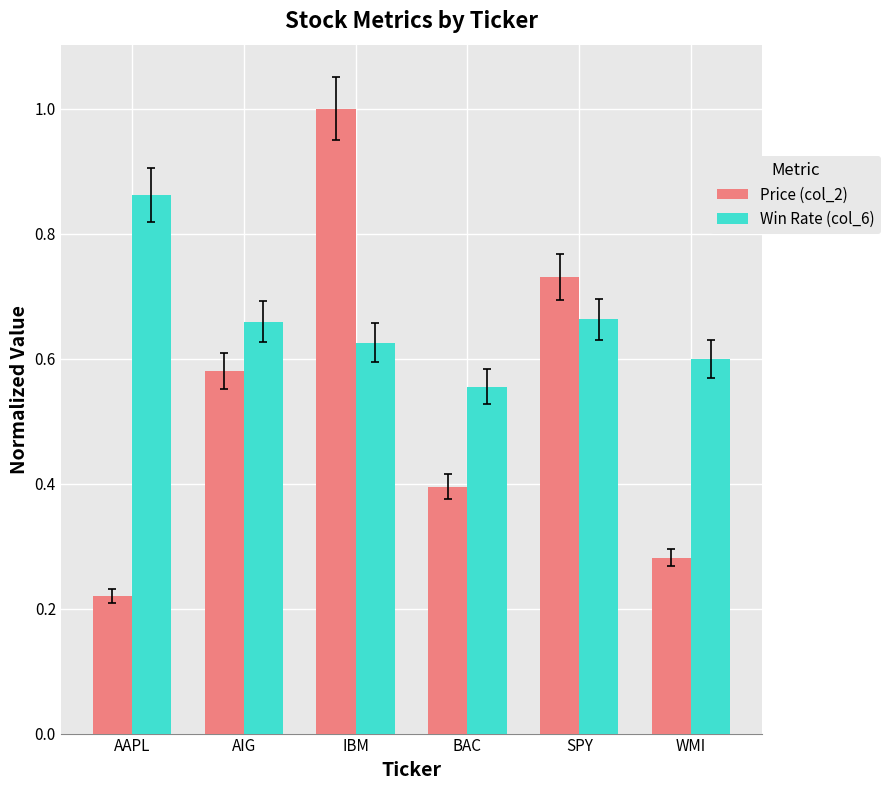

Rank the series by their average value, from highest to lowest.

Win Rate (col_6), Price (col_2)